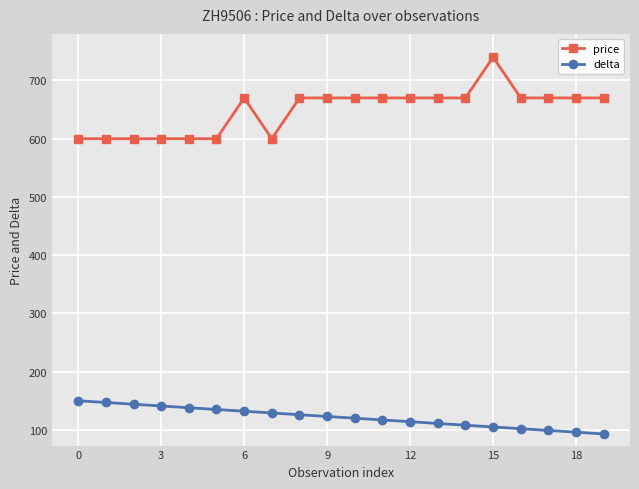

At how many categories does at least one series exceed 110?

20